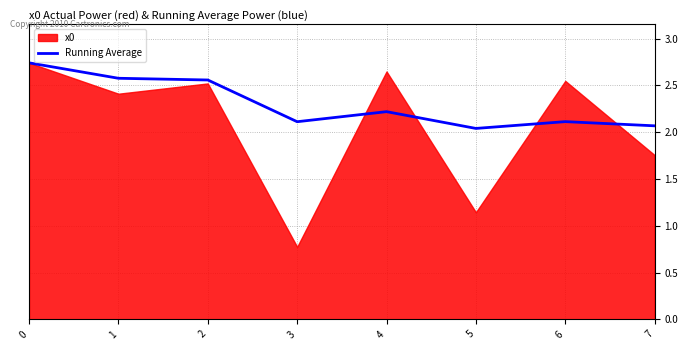

Reading left to right, extract all data points from this chart.

2.7	2.6	2.6	2.1	2.2	2.0	2.1	2.1